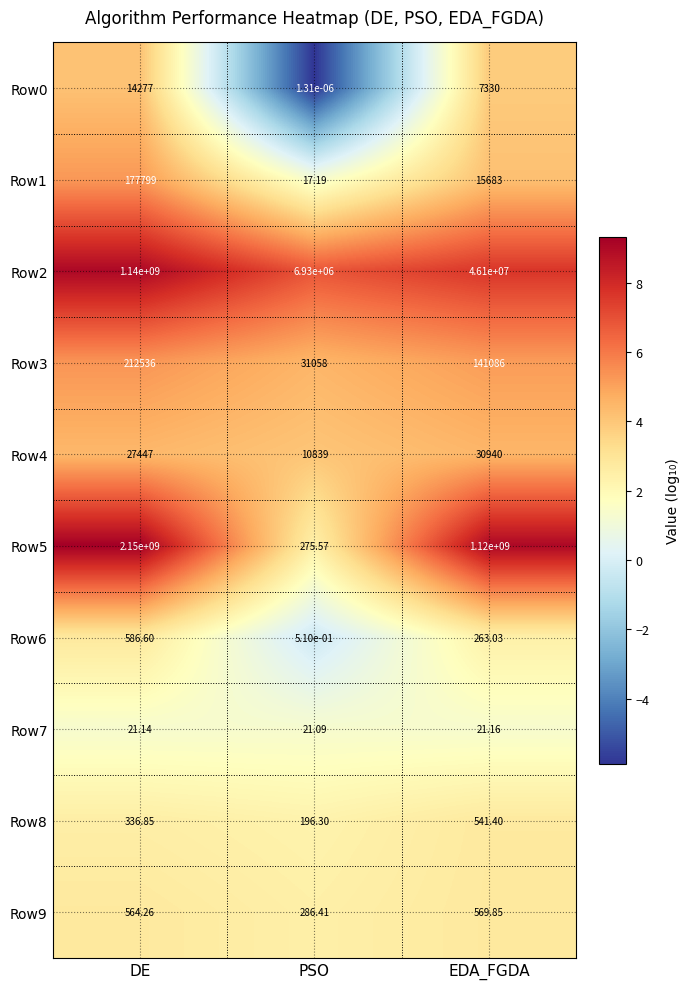

Which category has the highest value in the Row3 series?

DE